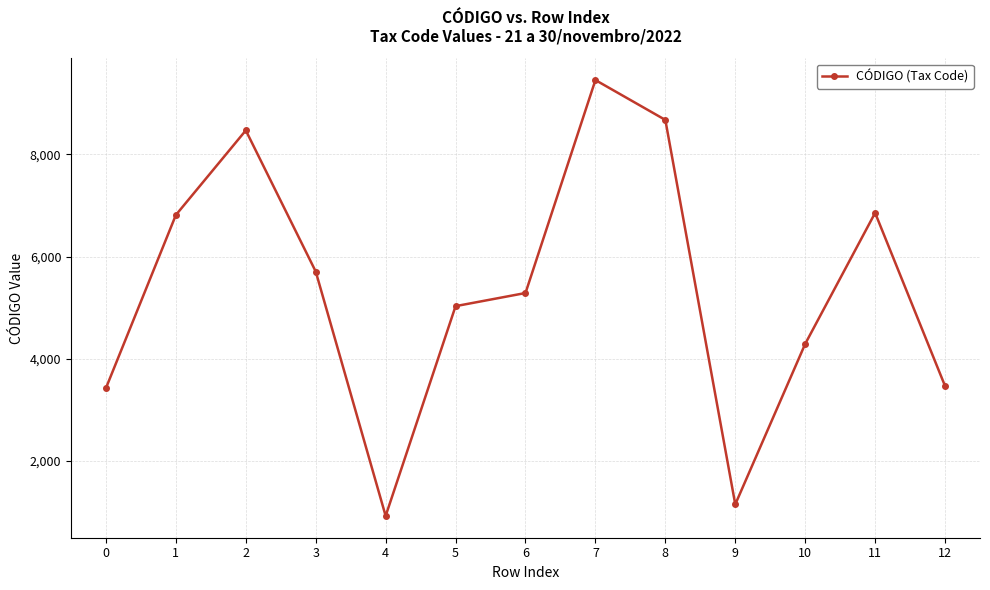

Between 8 and 3, which is larger?

8